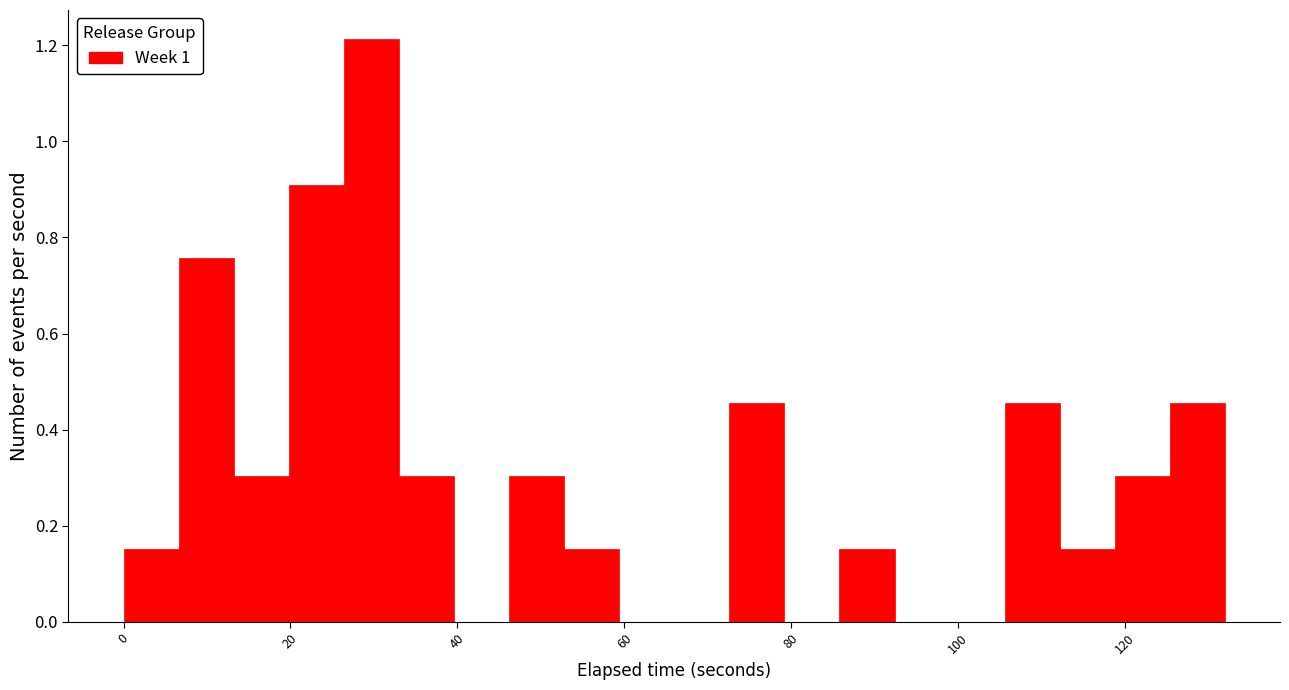

Around what value on the x-axis is the tallest bar? Give the approximate position of its centre, as read against the axis.

30